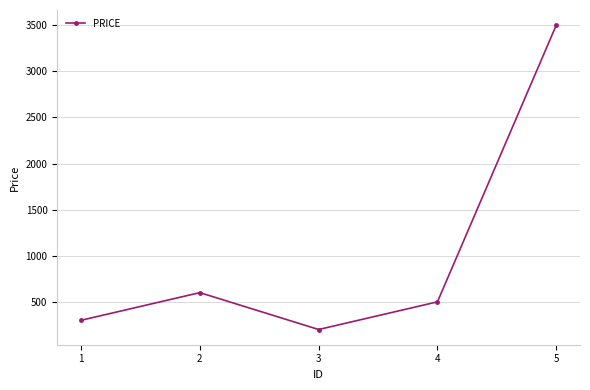

Reading left to right, list all the values displayed in this chart.

300	600	200	500	3500